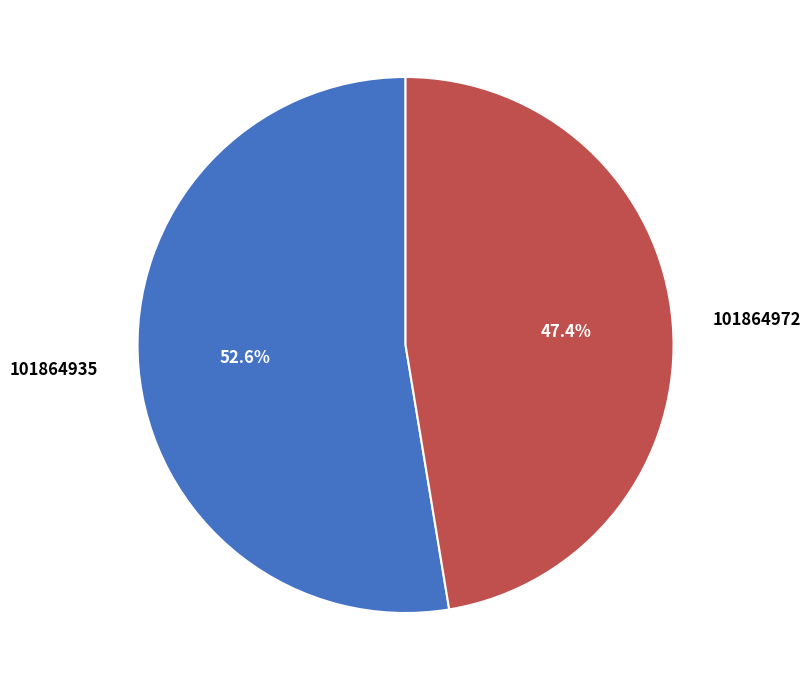

To the nearest percent, what is the combined percentage of 101864935 and 101864972?

100%